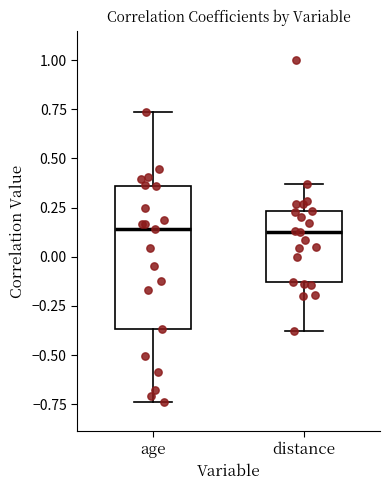

Reading left to right, transcribe this box plot: for each box, give where its median line is, the range the box spans, and where its two whiskers end, as read against the y-axis. The values are not printed on the chart, so give them approximately, as read against the axis.

age: median 0.15, box -0.35 to 0.35, whiskers -0.75 to 0.75
distance: median 0.10, box -0.15 to 0.25, whiskers -0.40 to 0.35